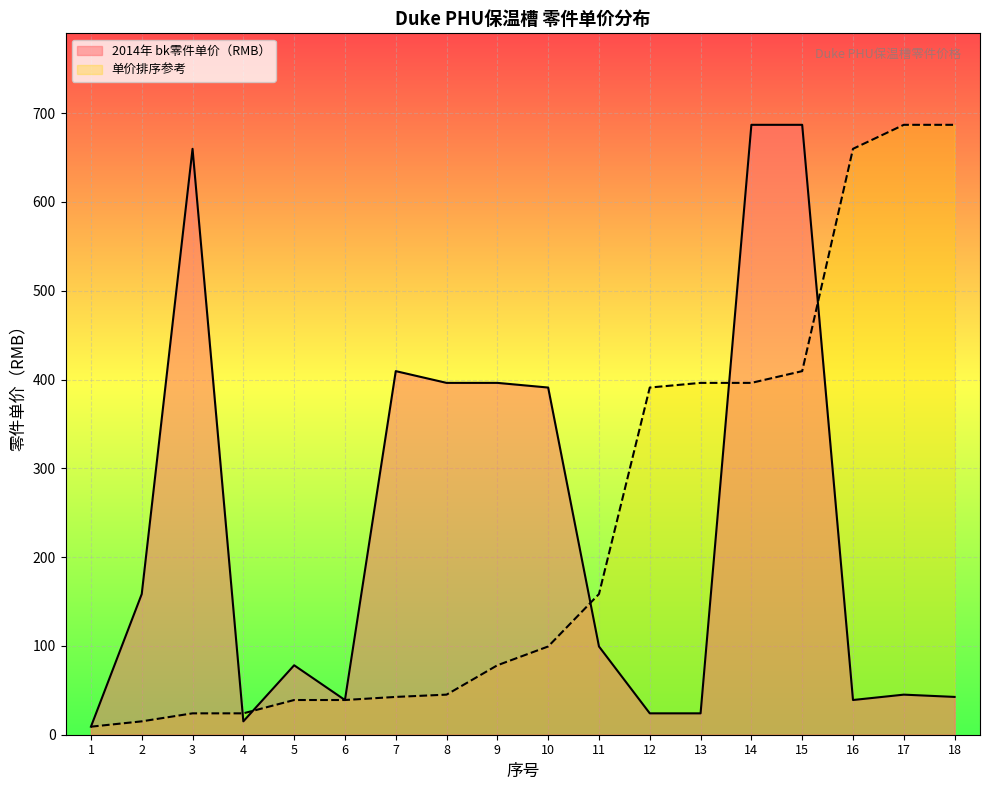

What is the value of the 2014年 bk零件单价（RMB） point at the 7th from the left?

409.5